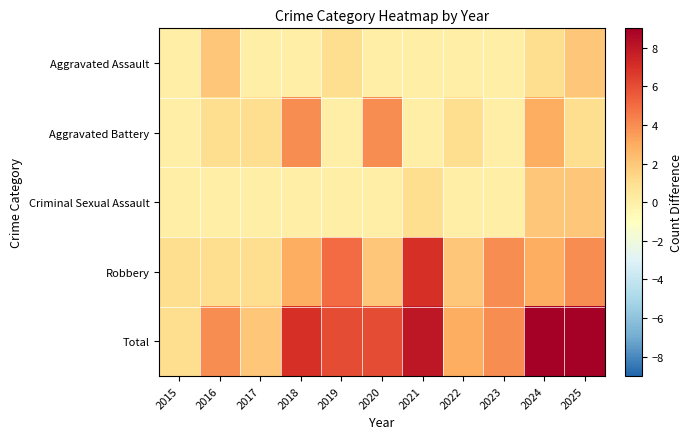

Which category has the highest value across all series?

2024